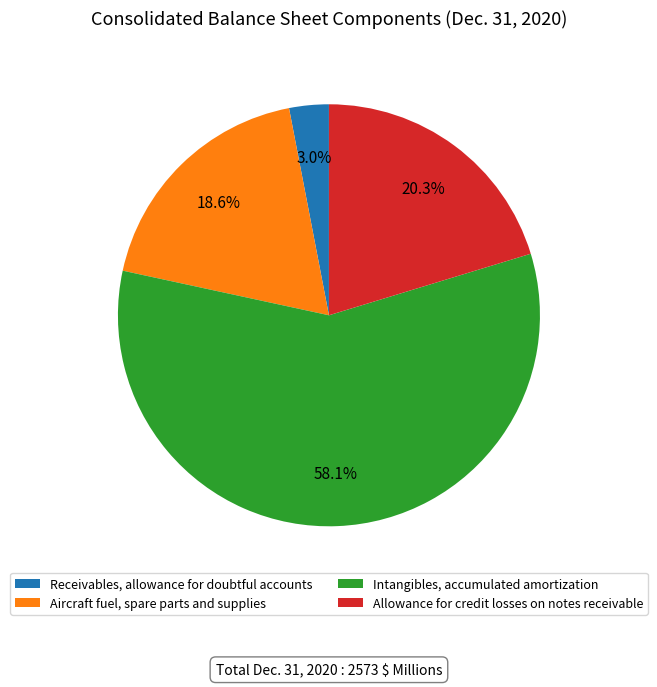

Which category accounts for the majority?

Intangibles, accumulated amortization